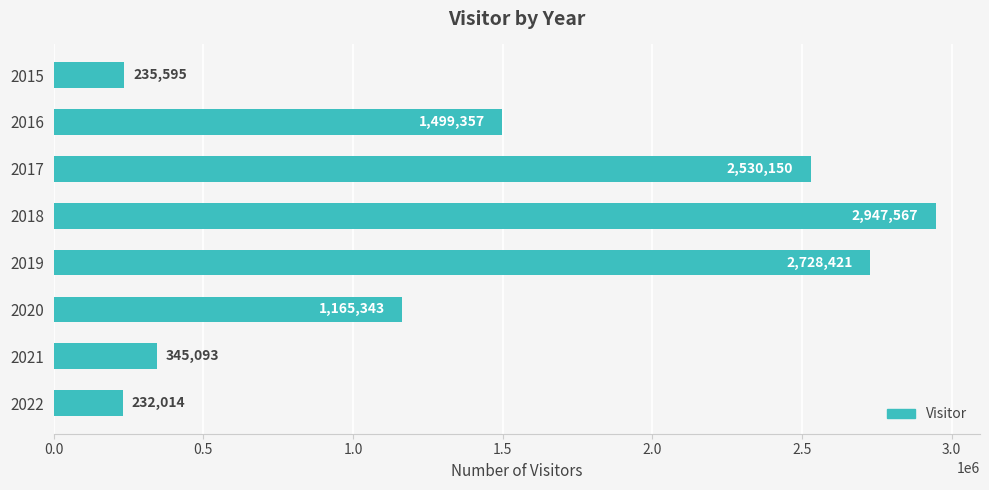

List the labels in order of value, smallest first.

2022, 2015, 2021, 2020, 2016, 2017, 2019, 2018